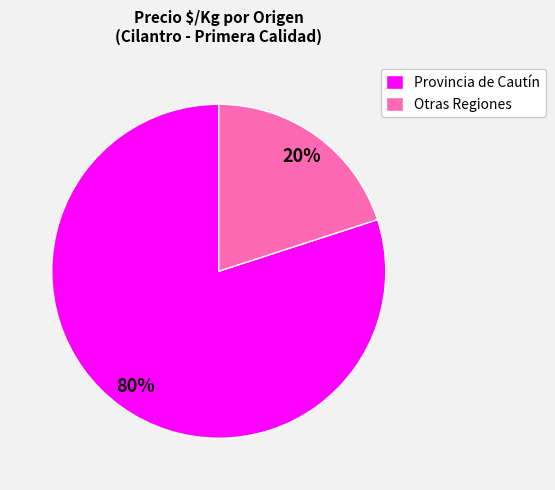

Which slice is the smallest?

Otras Regiones